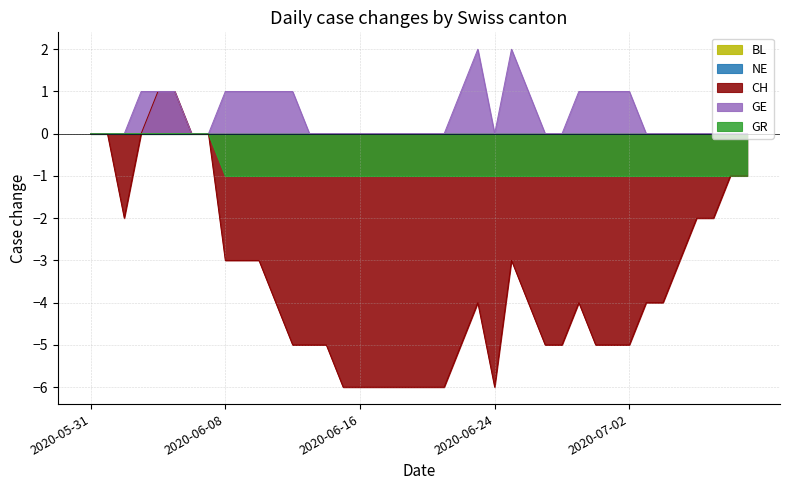

What is the smallest value displayed?

-6